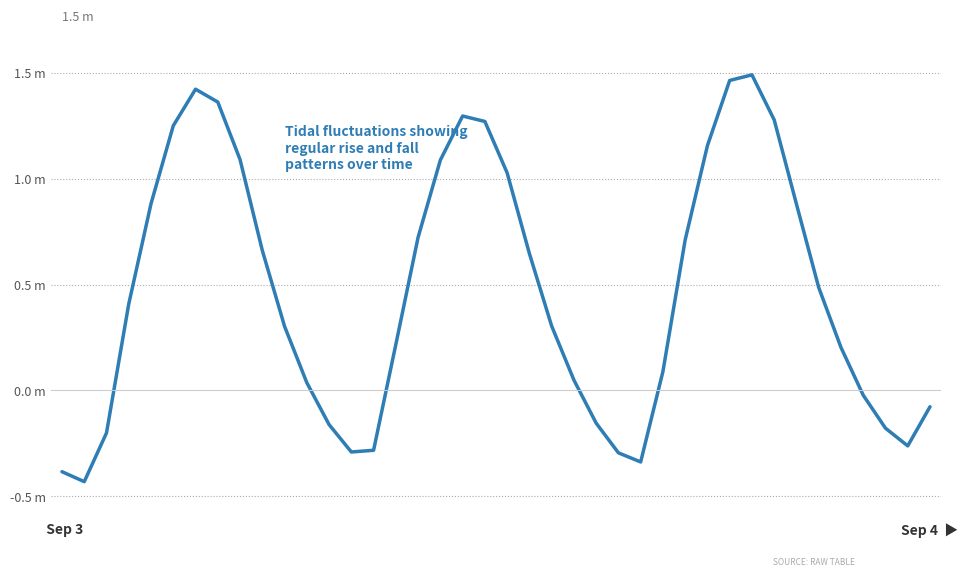

What is the value of the 27th point from the left?

-0.3